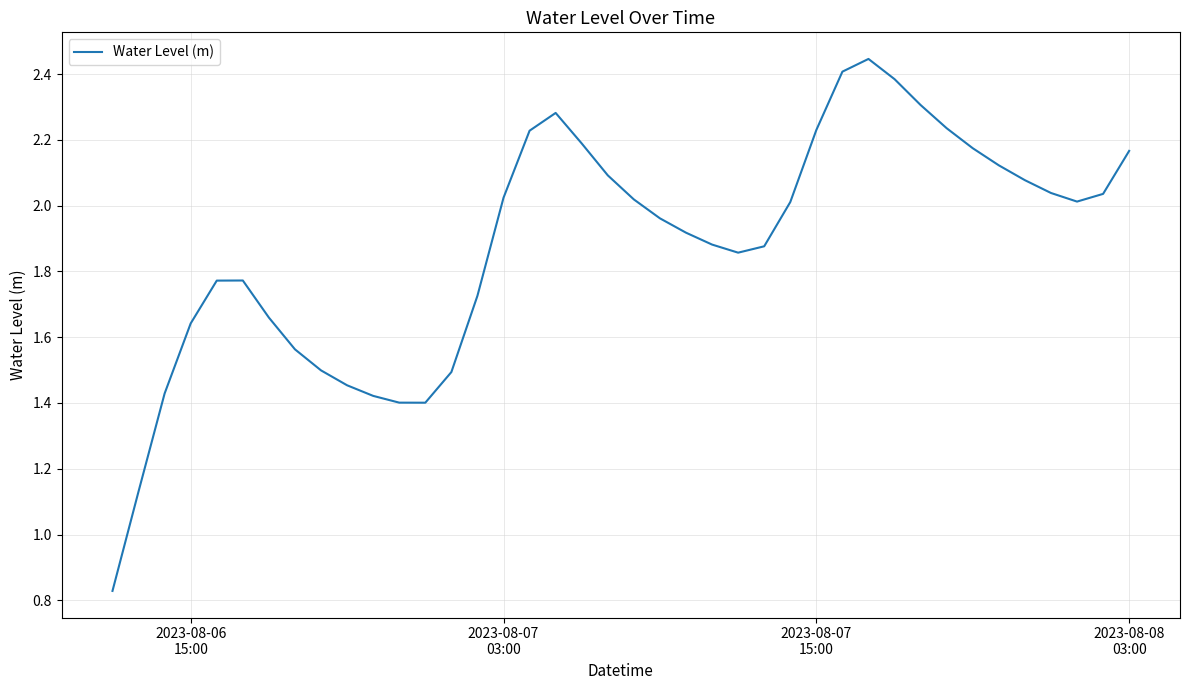

Does the chart have visible grid lines?

Yes